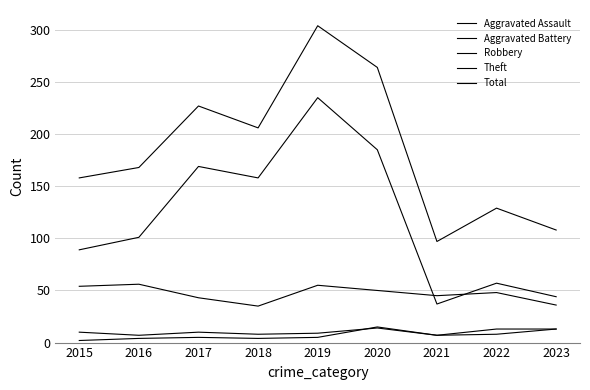

True or false: Robbery and Aggravated Assault cross at least once.

False